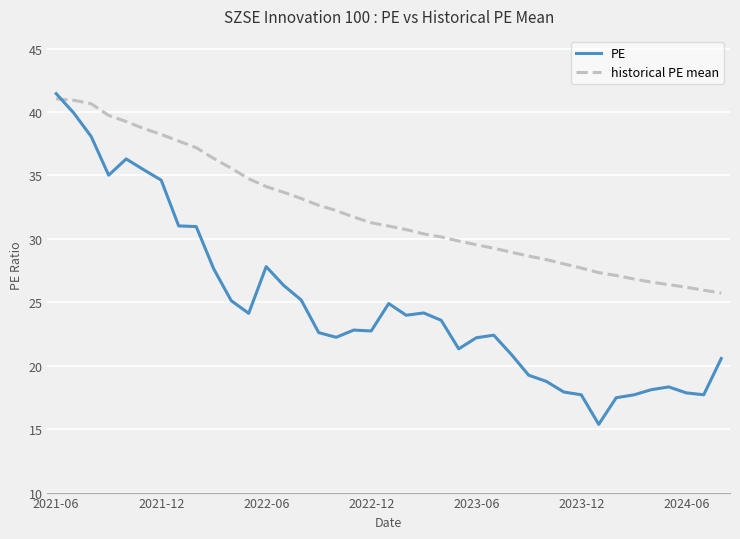

What is the average value of the PE series?

24.9